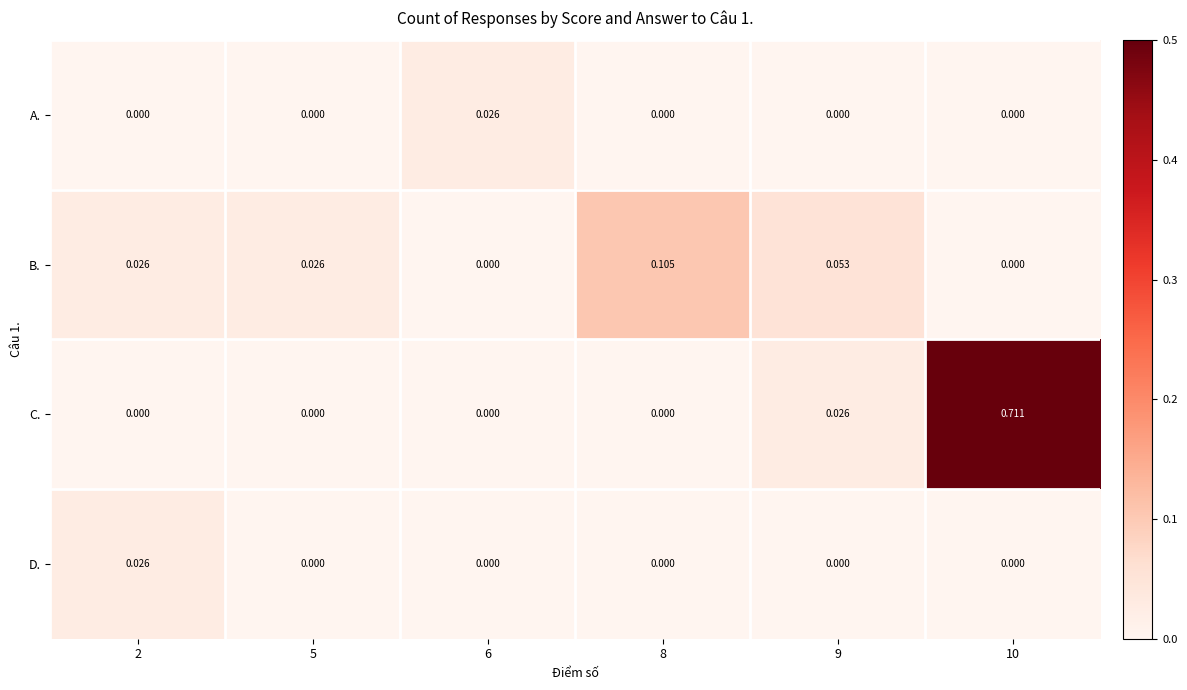

Which series has the largest total across all categories?

C.